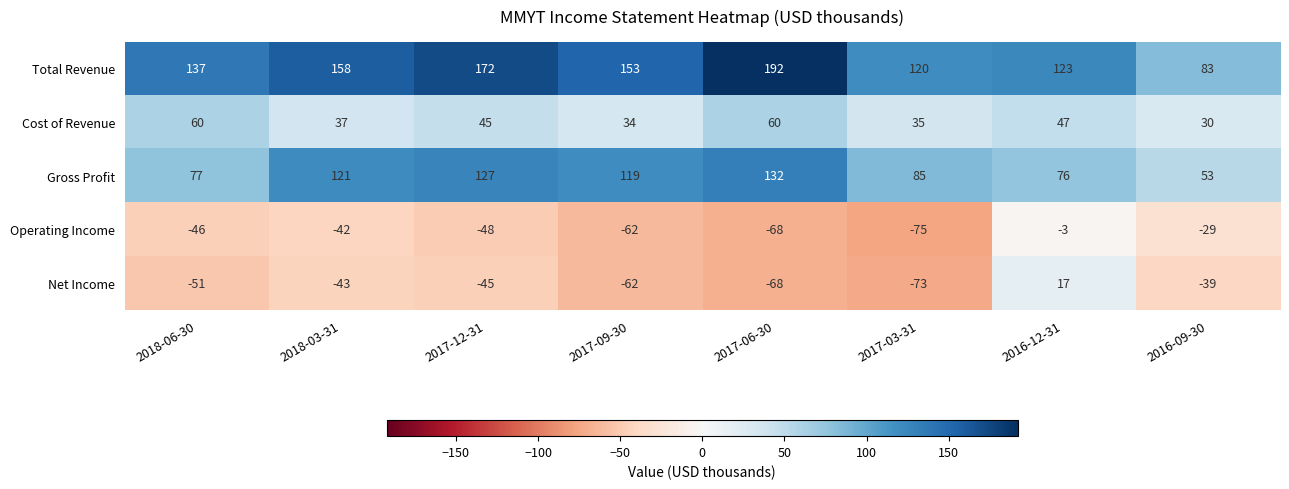

Which series has the largest total across all categories?

Total Revenue